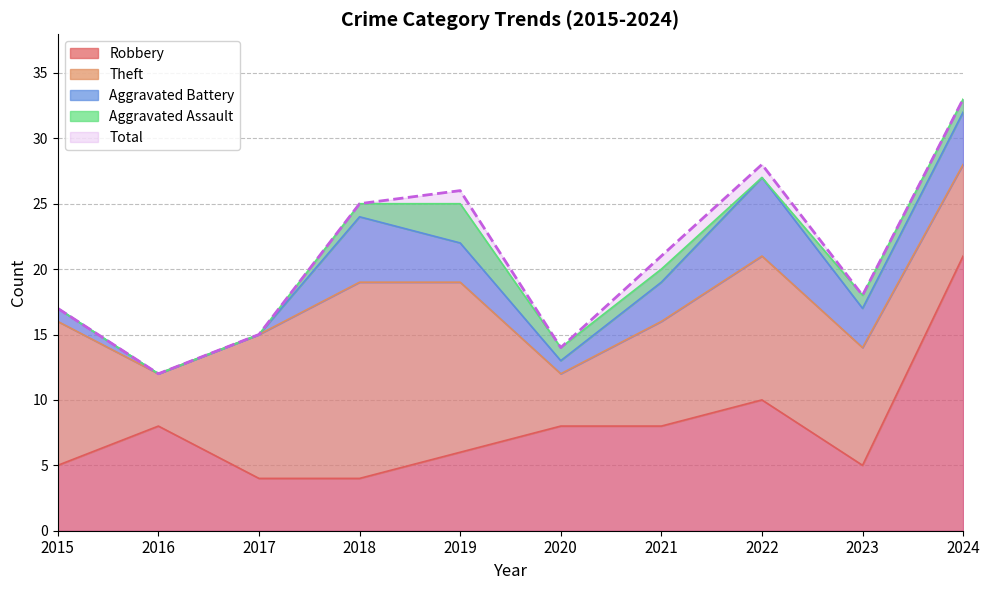

What is the difference between the Total values at 2016 and 2024?

21